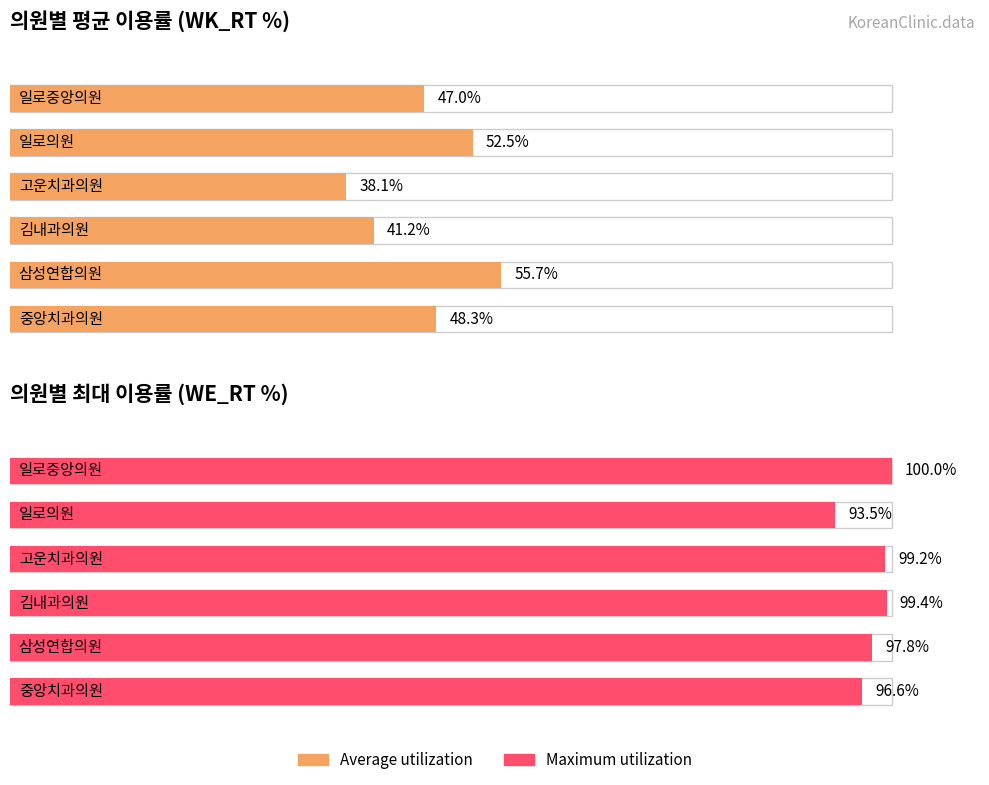

Which category has the highest value in the Average utilization series?

삼성연합의원